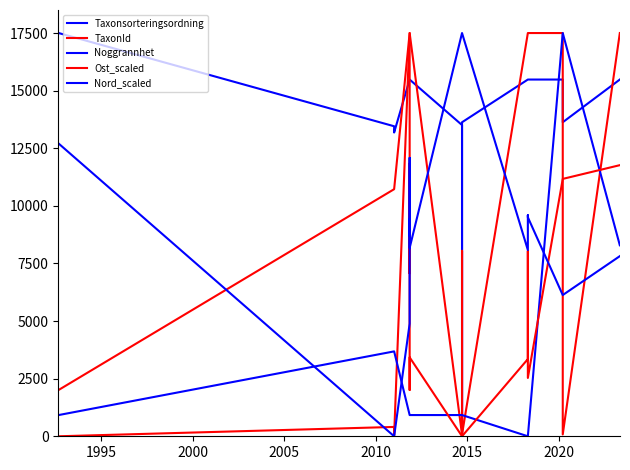

True or false: Noggrannhet has a value of 11245.1 at 17.

False